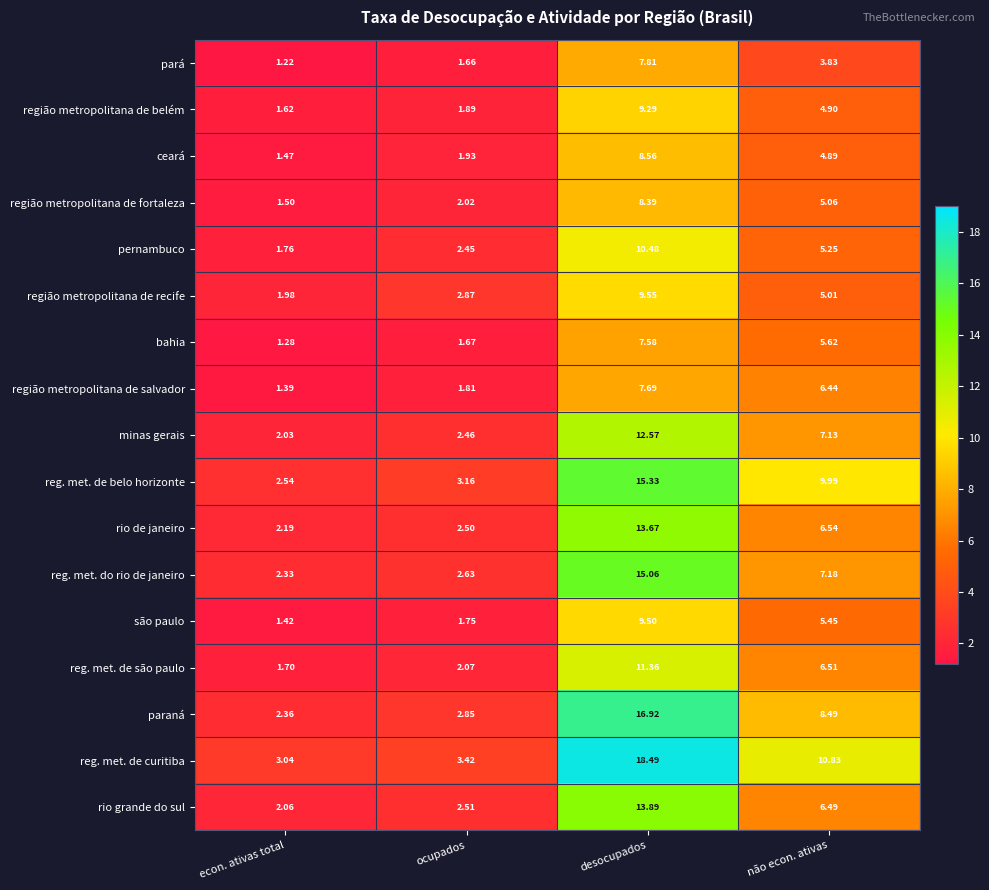

At which label does bahia first exceed 5?

desocupados